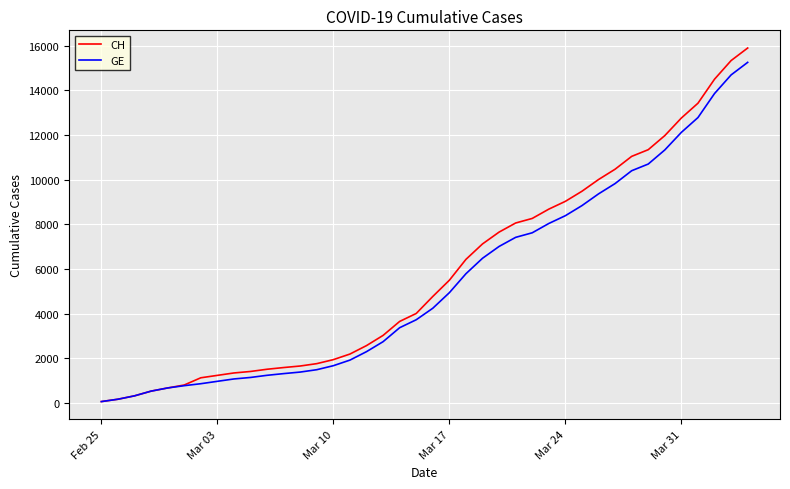

What is the maximum value shown in the chart?

15888